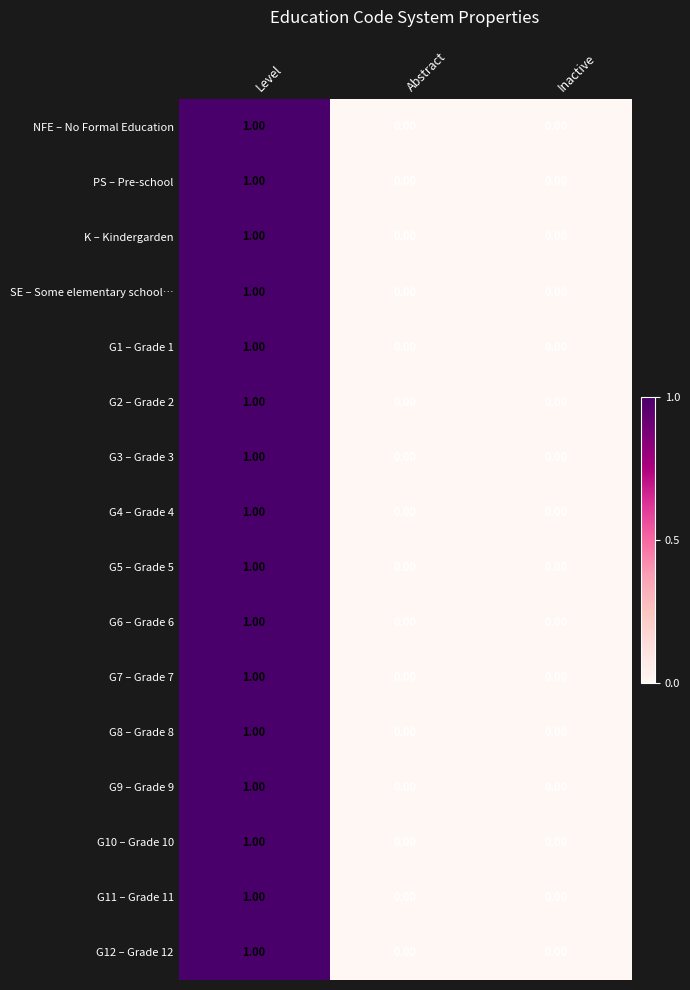

Reading left to right, what are all the values shown in this chart?

NFE – No Formal Education: Level=1	Abstract=0	Inactive=0
PS – Pre-school: Level=1	Abstract=0	Inactive=0
K – Kindergarden: Level=1	Abstract=0	Inactive=0
SE – Some elementary school…: Level=1	Abstract=0	Inactive=0
G1 – Grade 1: Level=1	Abstract=0	Inactive=0
G2 – Grade 2: Level=1	Abstract=0	Inactive=0
G3 – Grade 3: Level=1	Abstract=0	Inactive=0
G4 – Grade 4: Level=1	Abstract=0	Inactive=0
G5 – Grade 5: Level=1	Abstract=0	Inactive=0
G6 – Grade 6: Level=1	Abstract=0	Inactive=0
G7 – Grade 7: Level=1	Abstract=0	Inactive=0
G8 – Grade 8: Level=1	Abstract=0	Inactive=0
G9 – Grade 9: Level=1	Abstract=0	Inactive=0
G10 – Grade 10: Level=1	Abstract=0	Inactive=0
G11 – Grade 11: Level=1	Abstract=0	Inactive=0
G12 – Grade 12: Level=1	Abstract=0	Inactive=0